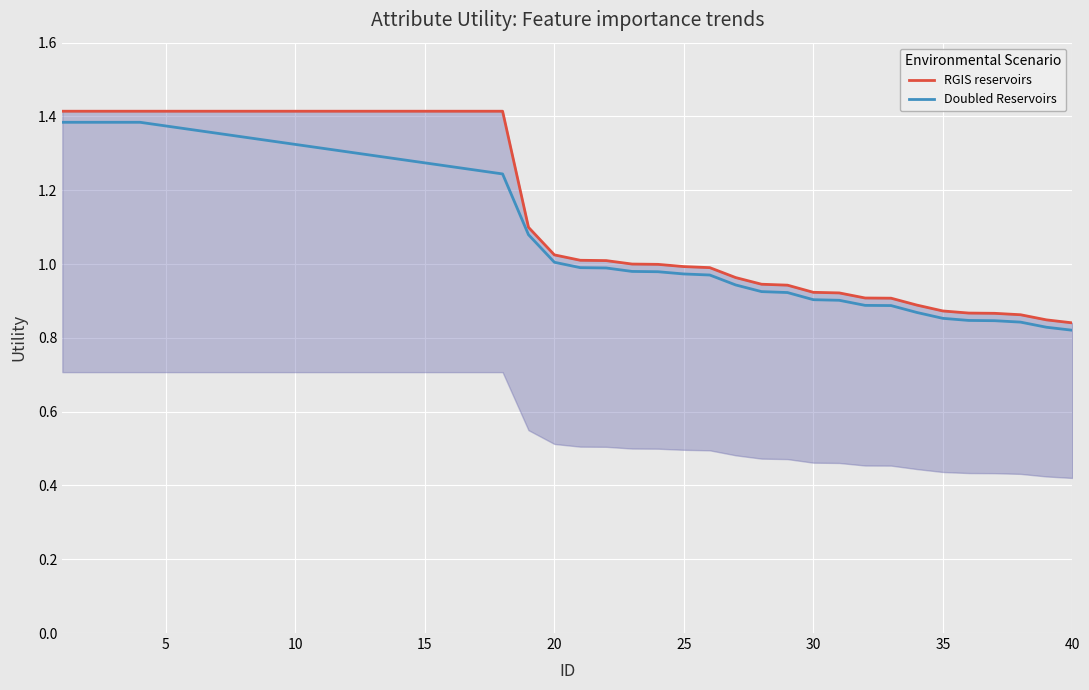

The RGIS reservoirs series shows 1.4 at 10. True or false?

True